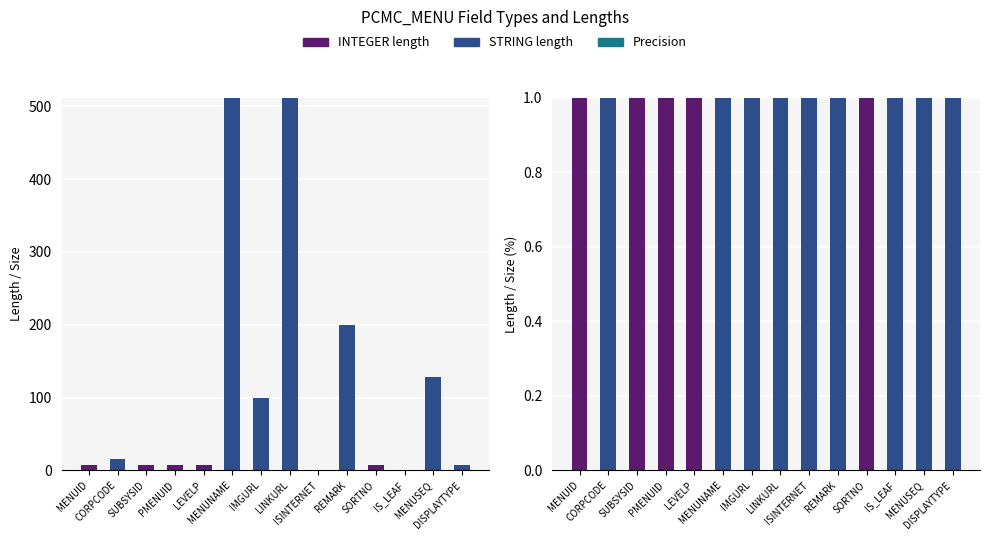

Are the bars grouped side by side (vs. stacked)?

Yes